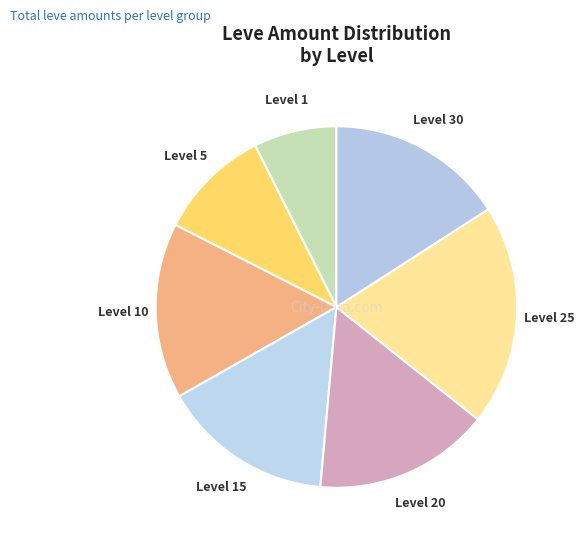

Which category has the smallest portion of the pie?

Level 1